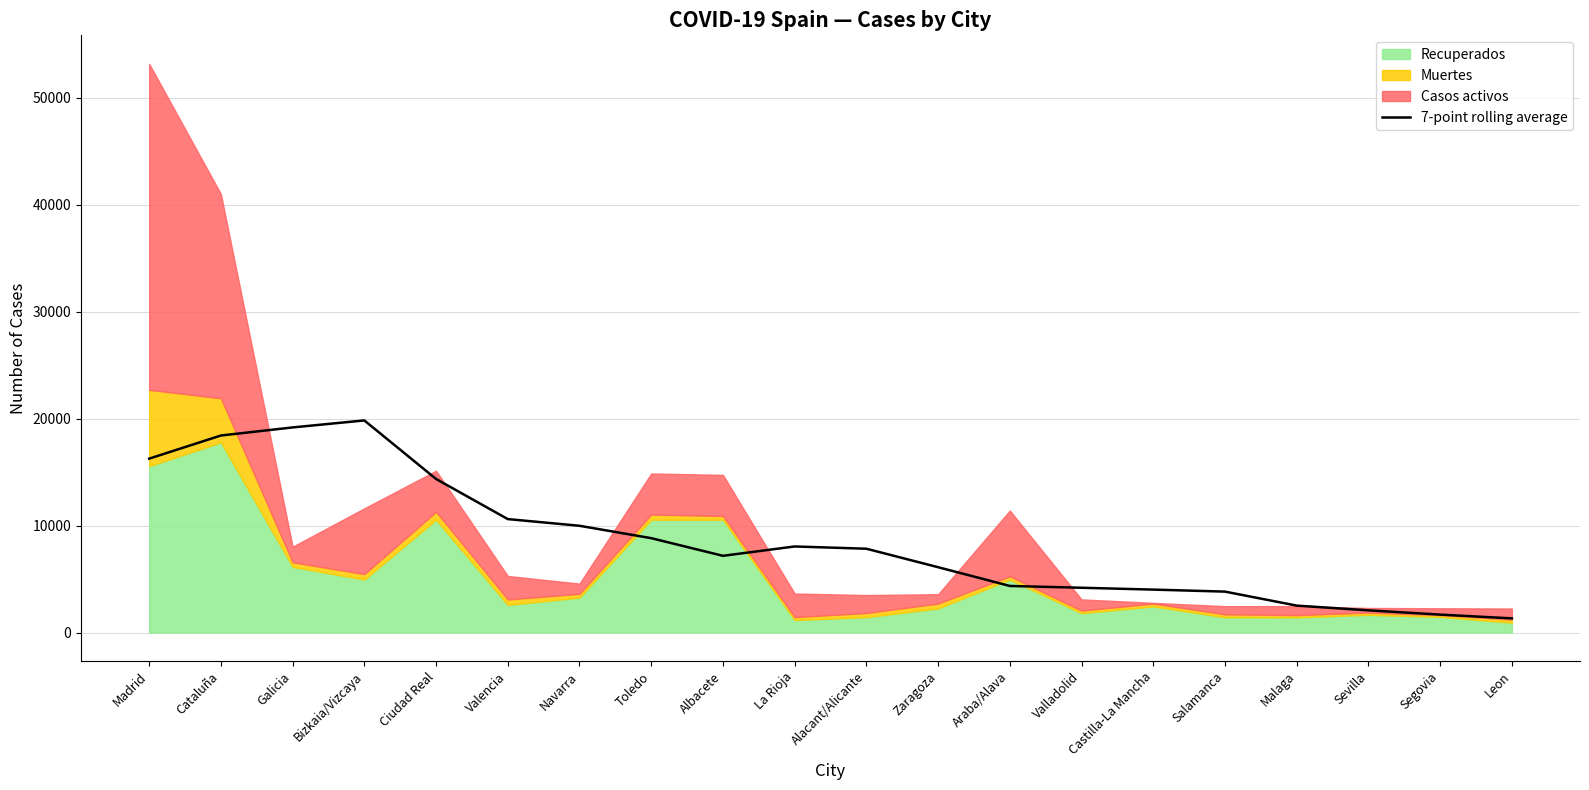

List the labels in order of value, smallest first.

Leon, Segovia, Sevilla, Malaga, Salamanca, Castilla-La Mancha, Valladolid, Araba/Alava, Zaragoza, Albacete, Alacant/Alicante, La Rioja, Toledo, Navarra, Valencia, Ciudad Real, Madrid, Cataluña, Galicia, Bizkaia/Vizcaya